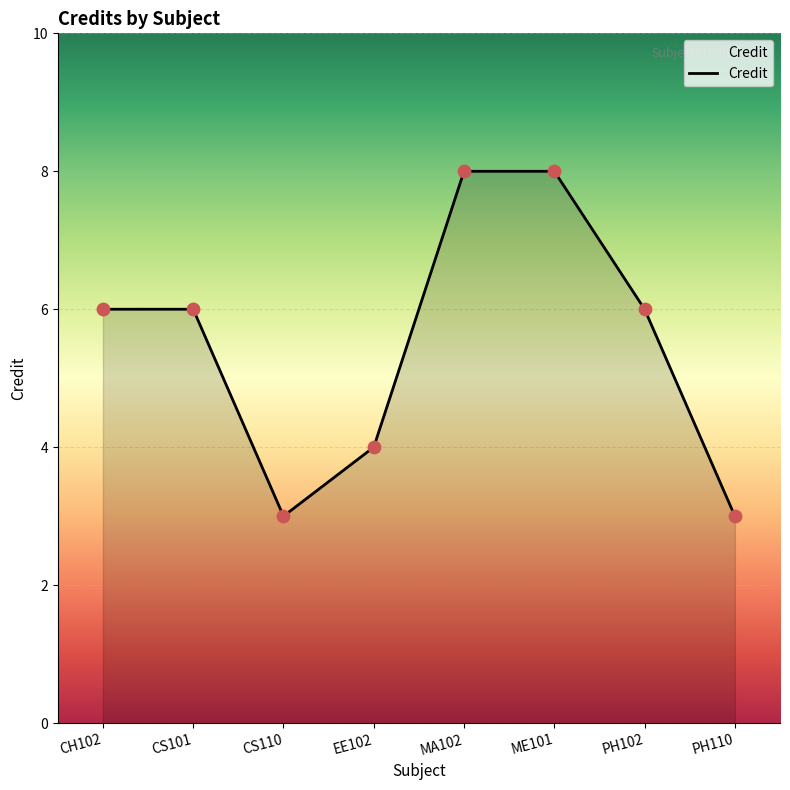

What is the change in value from ME101 to PH102?

-2